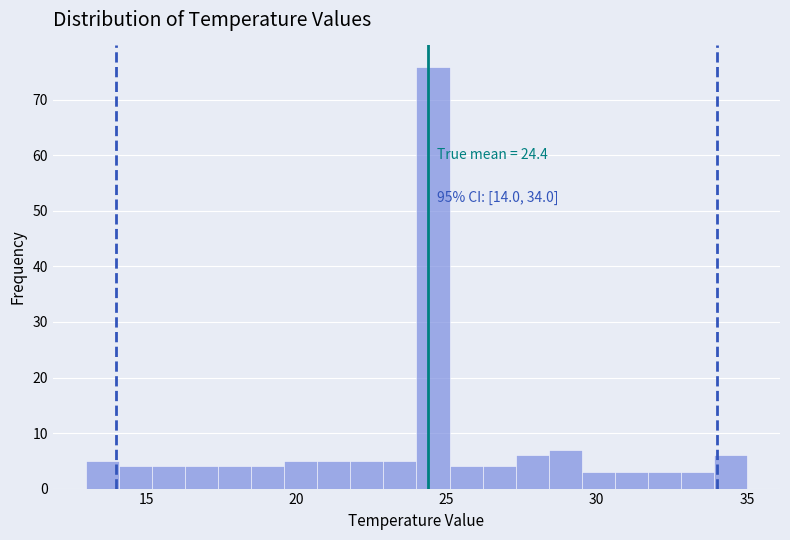

Around what value on the x-axis is the tallest bar? Give the approximate position of its centre, as read against the axis.

24.5